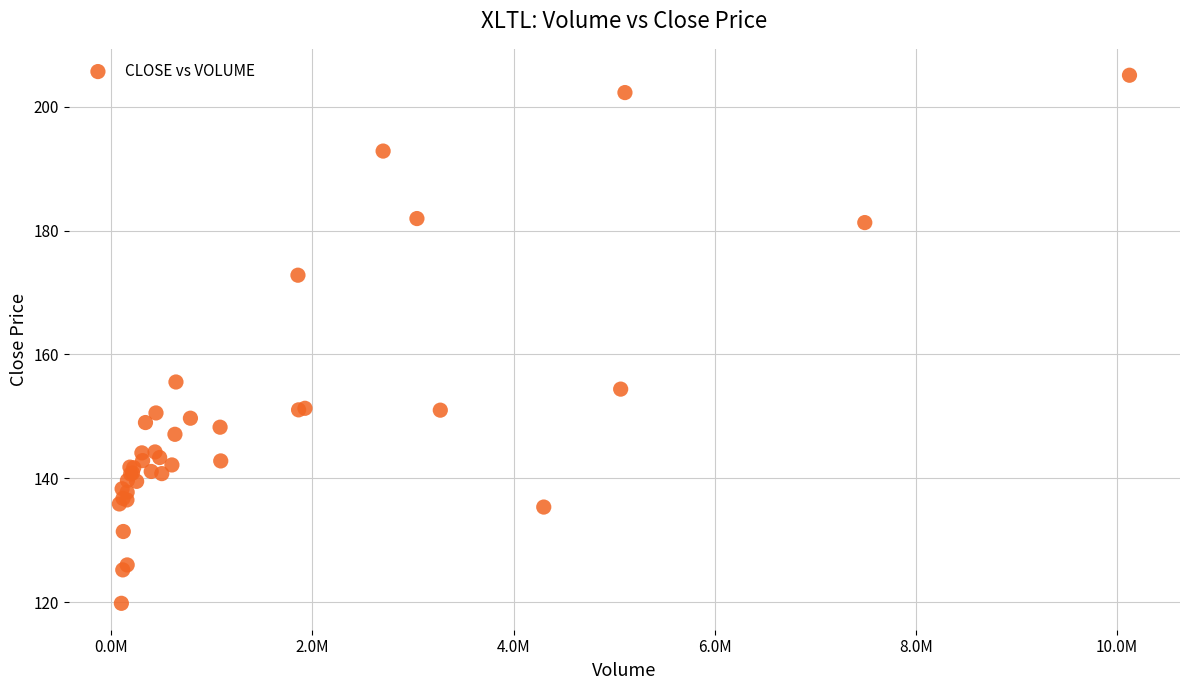

What Y value in the scatter plot is closest to 162?

155.6